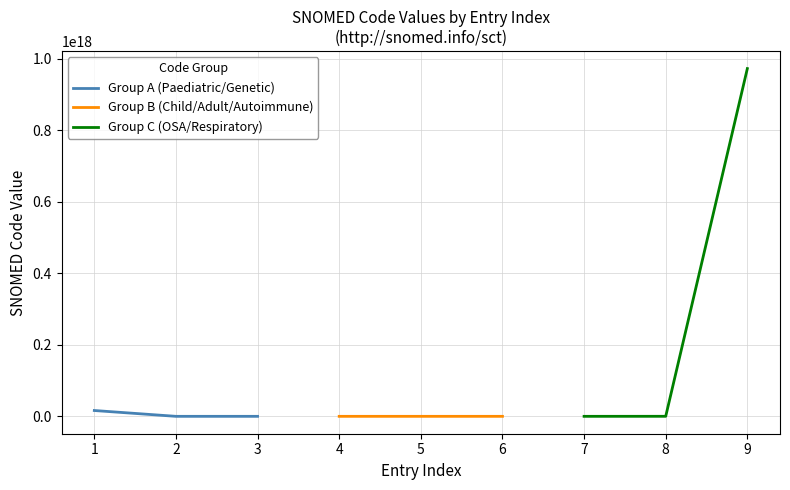

What is the difference between the maximum and second lowest values in the Group C (OSA/Respiratory) series?

971817380000000000